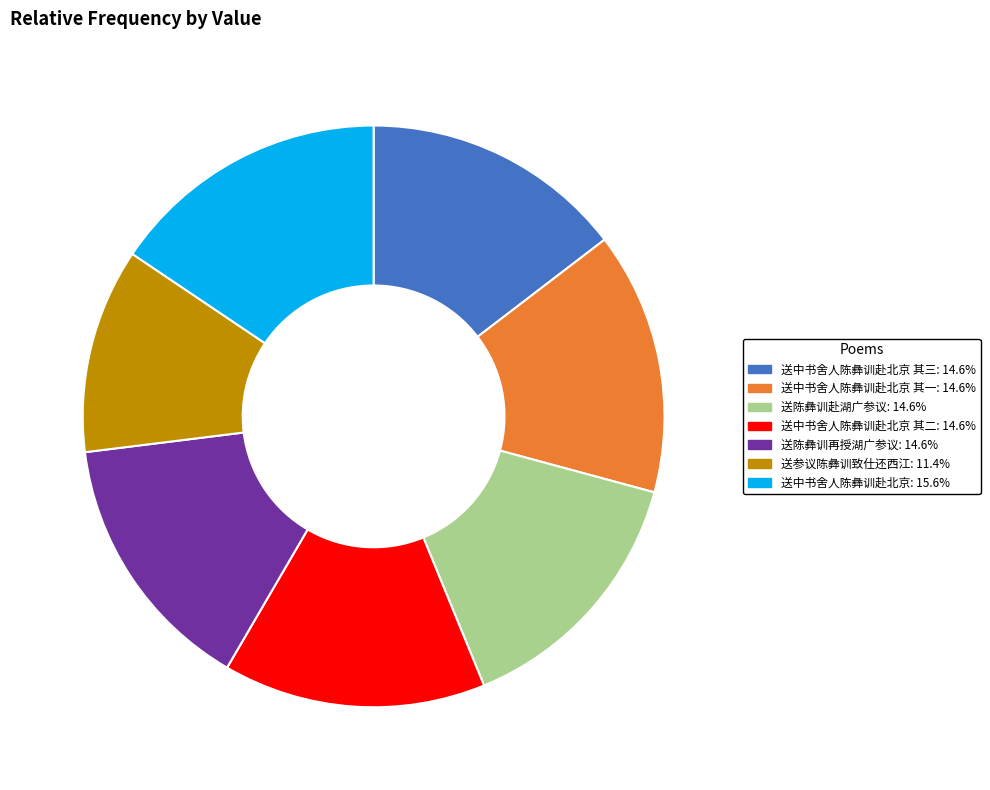

Is there a majority slice in this chart?

No